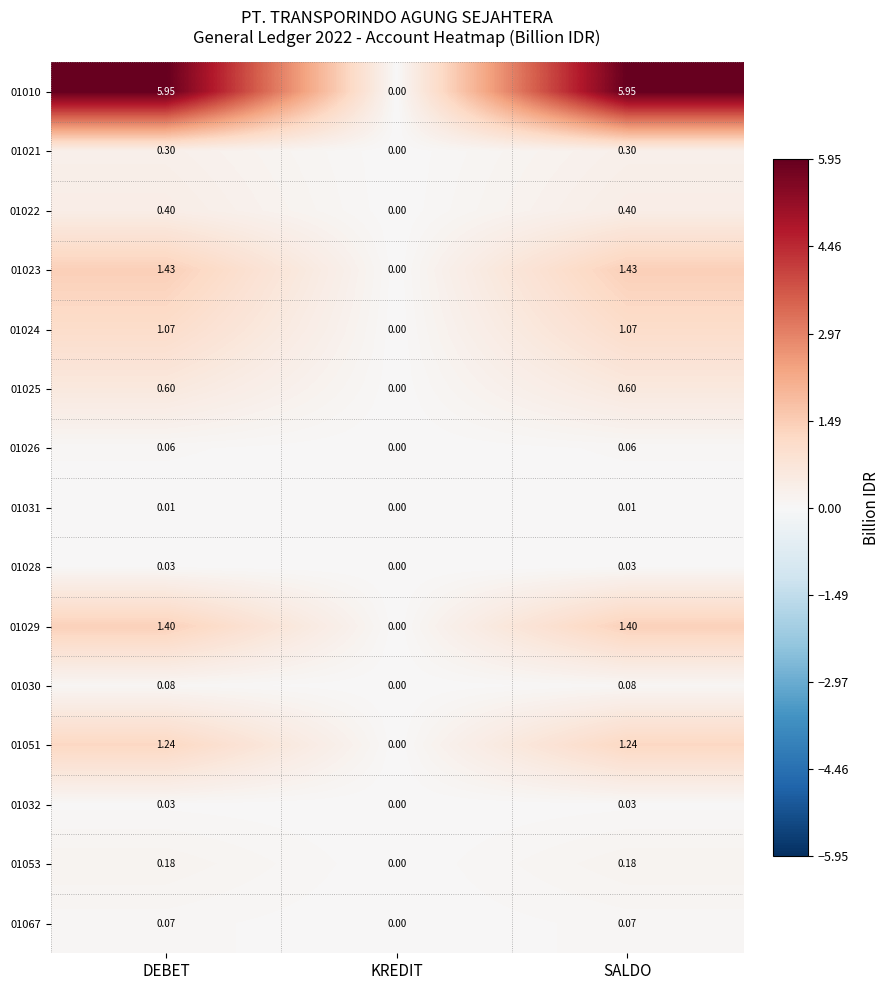

At which label does 01010 first exceed 5?

DEBET